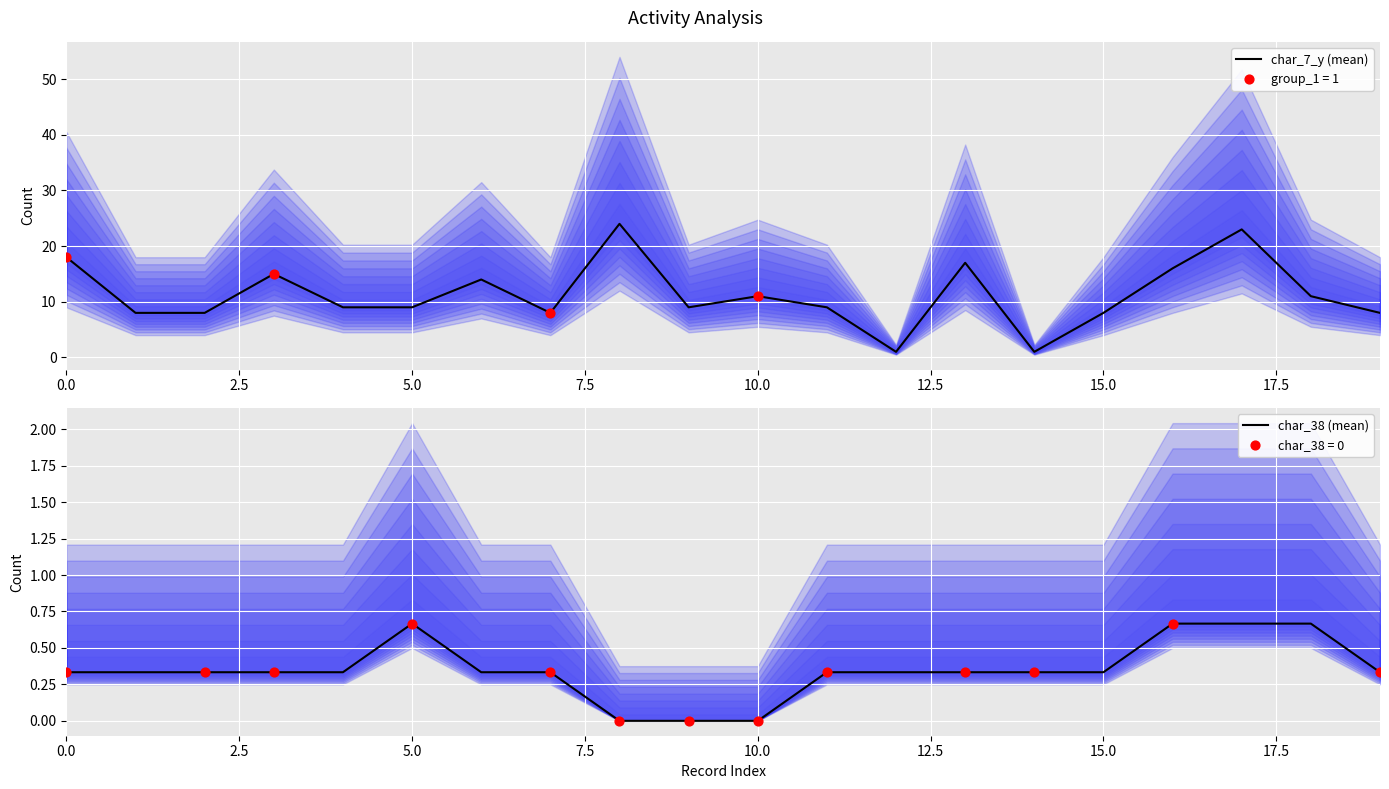

What are all the series names shown in the legend?

char_7_y (mean), char_38 (mean)